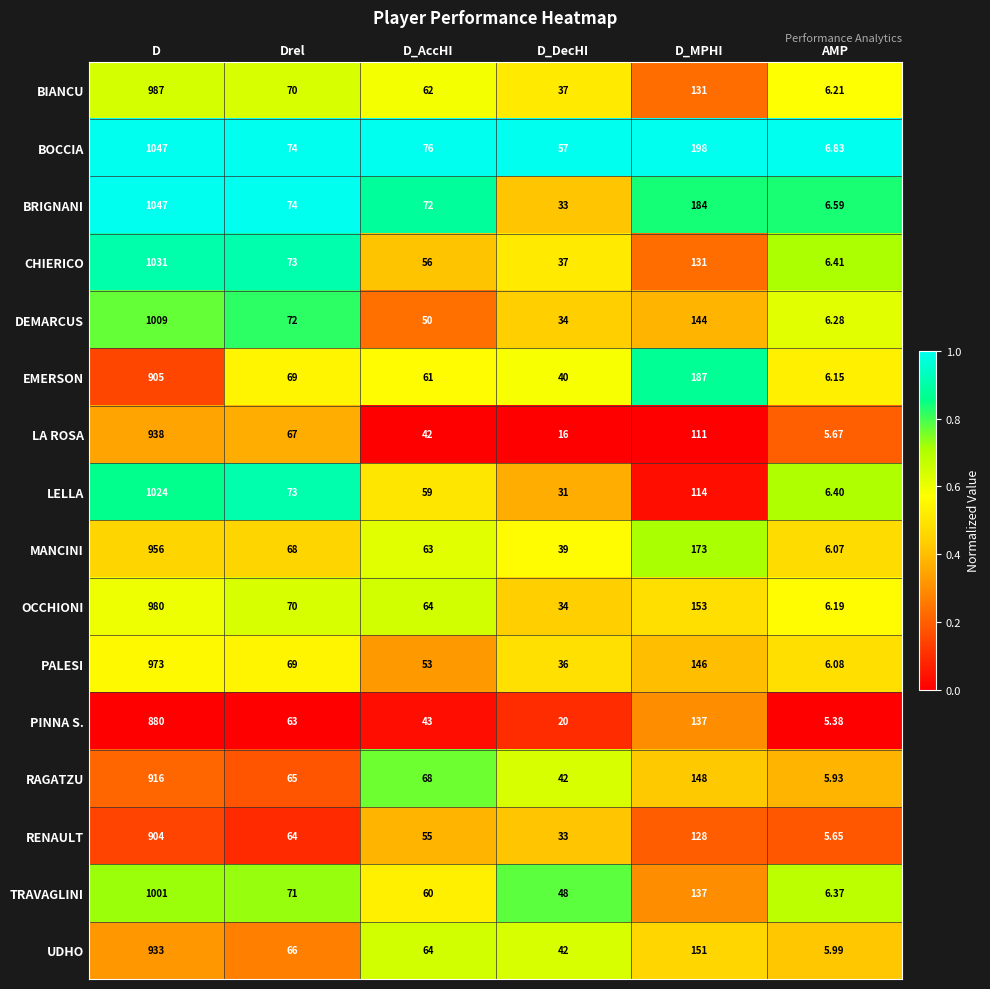

Which series has the largest total across all categories?

BOCCIA